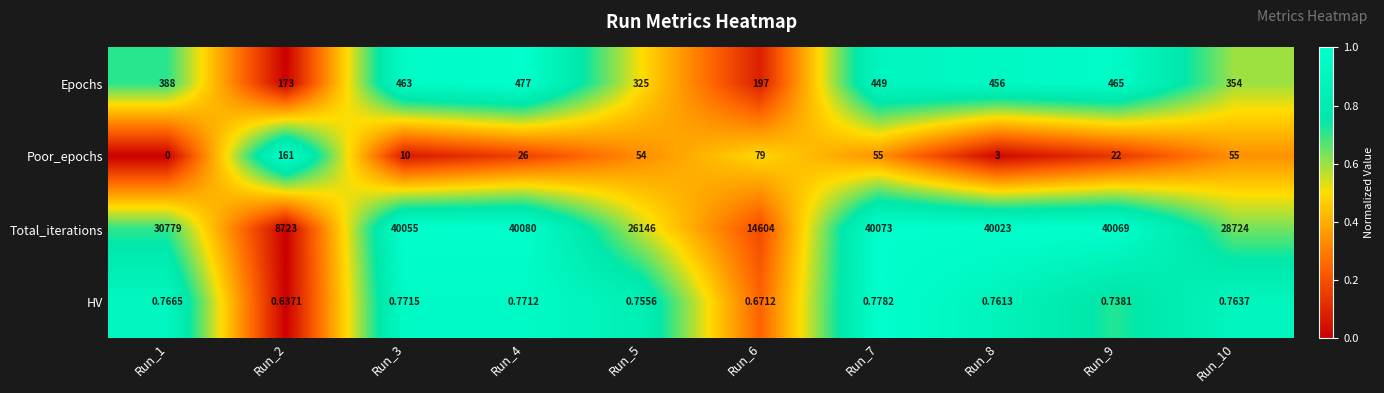

How many categories are shown in the chart?

10